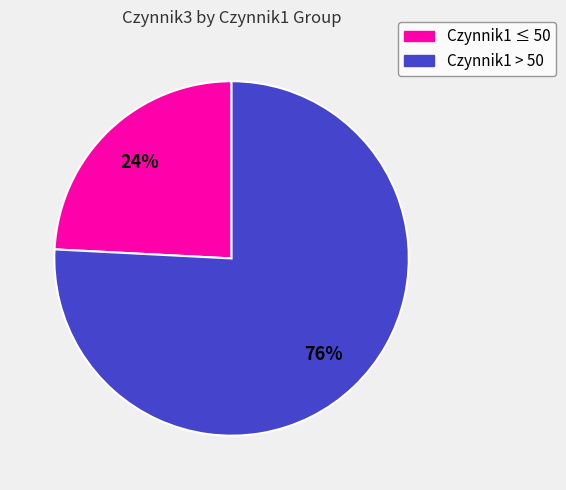

To the nearest percent, what is the average slice percentage?

50%